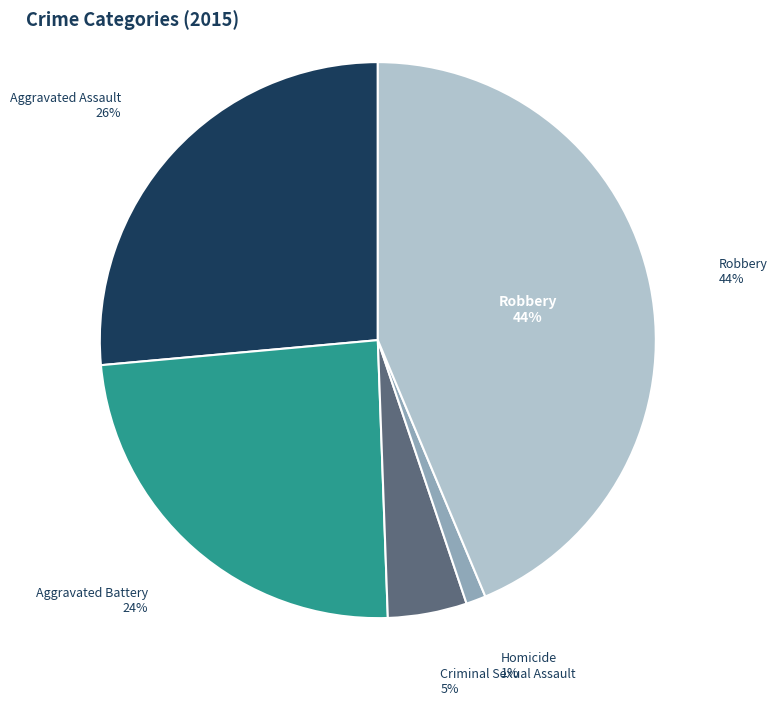

Approximately how many times larger is the value at Aggravated Assault compared to Homicide?

23.0